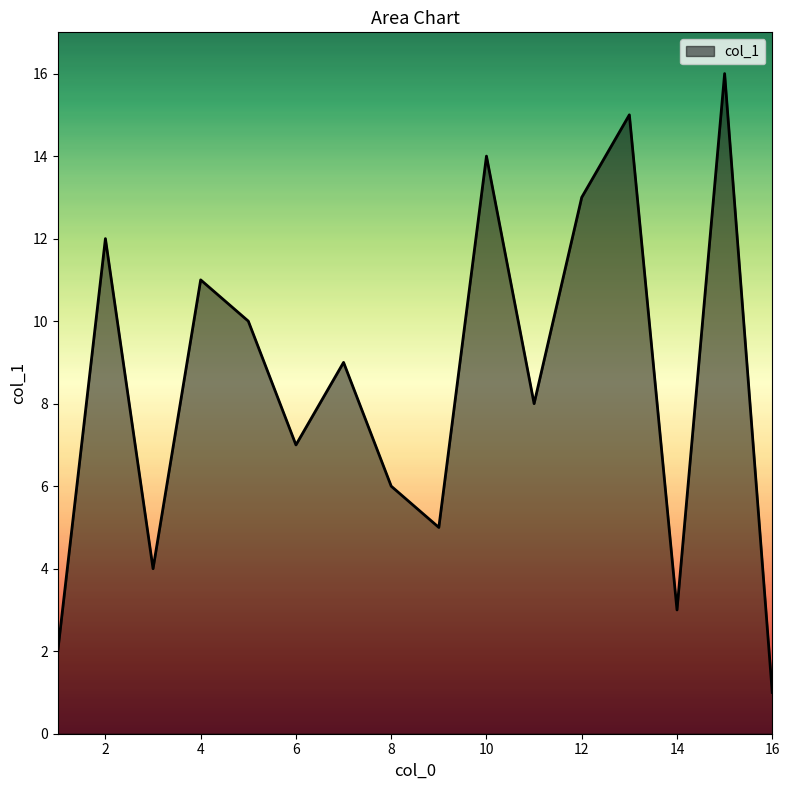

What is the difference between the maximum and minimum values?

15